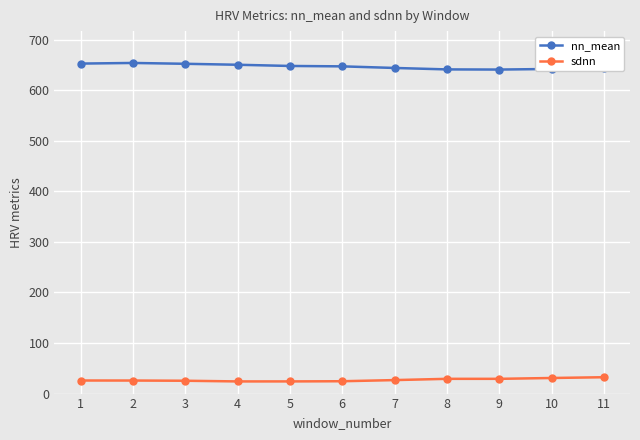

What is the highest value of the nn_mean series?

653.9